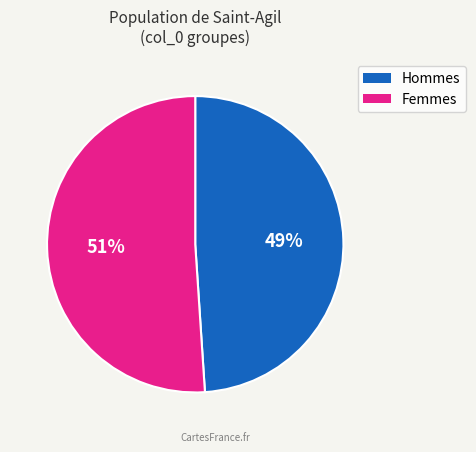

How many slices are in this pie chart?

2